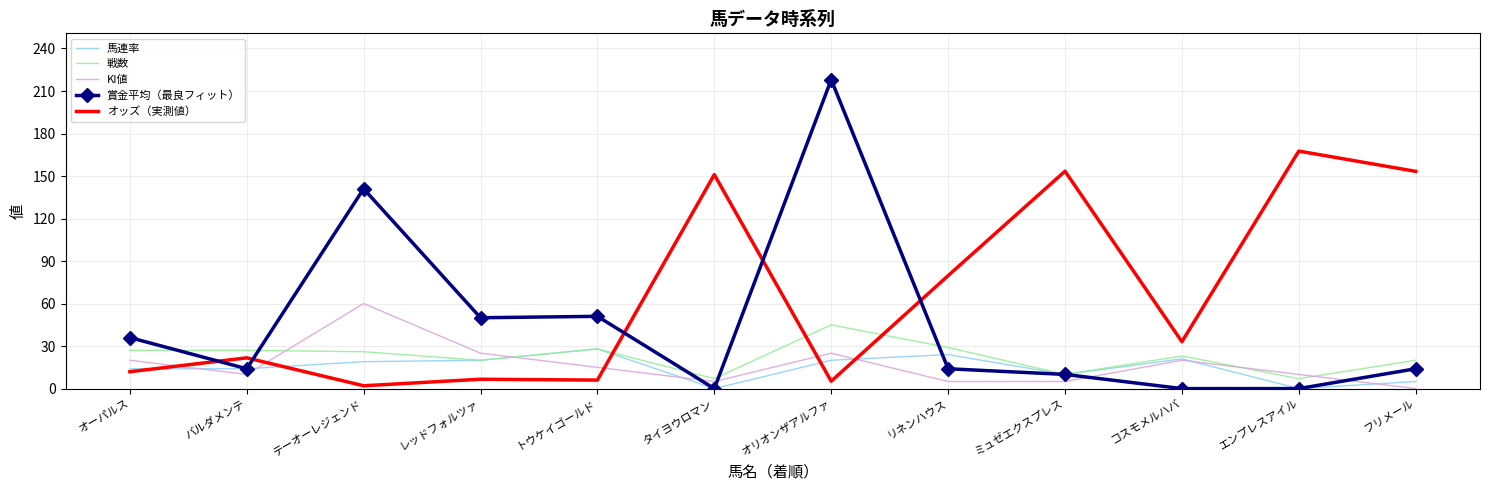

True or false: 賞金平均（最良フィット） has a value of 14.0 at フリメール.

True